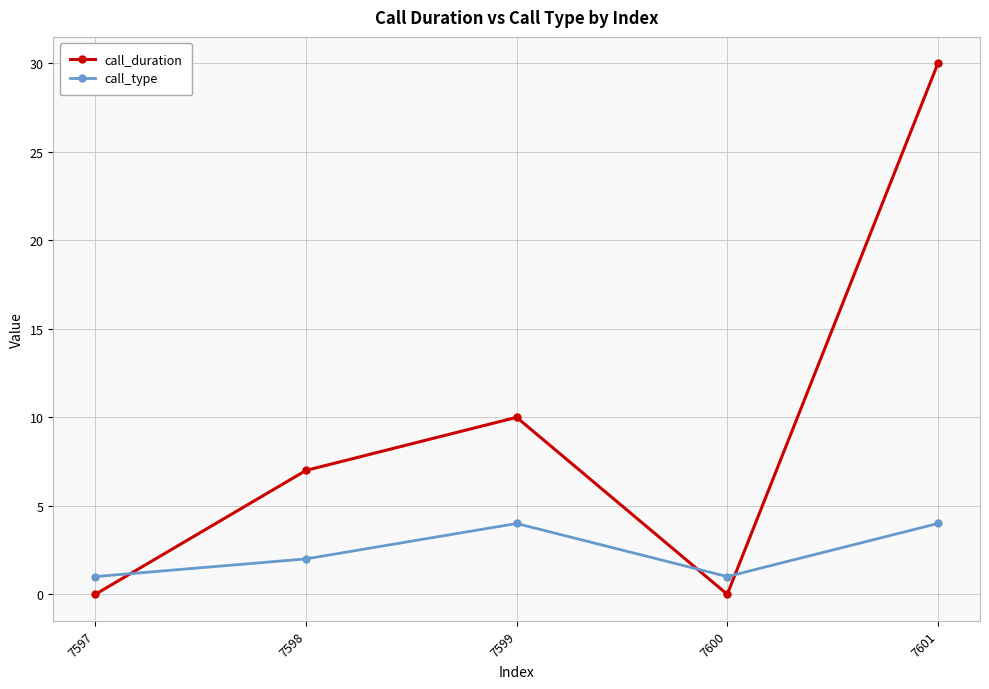

Reading left to right, transcribe all the data shown in this chart.

call_duration: 0	7	10	0	30
call_type: 1	2	4	1	4